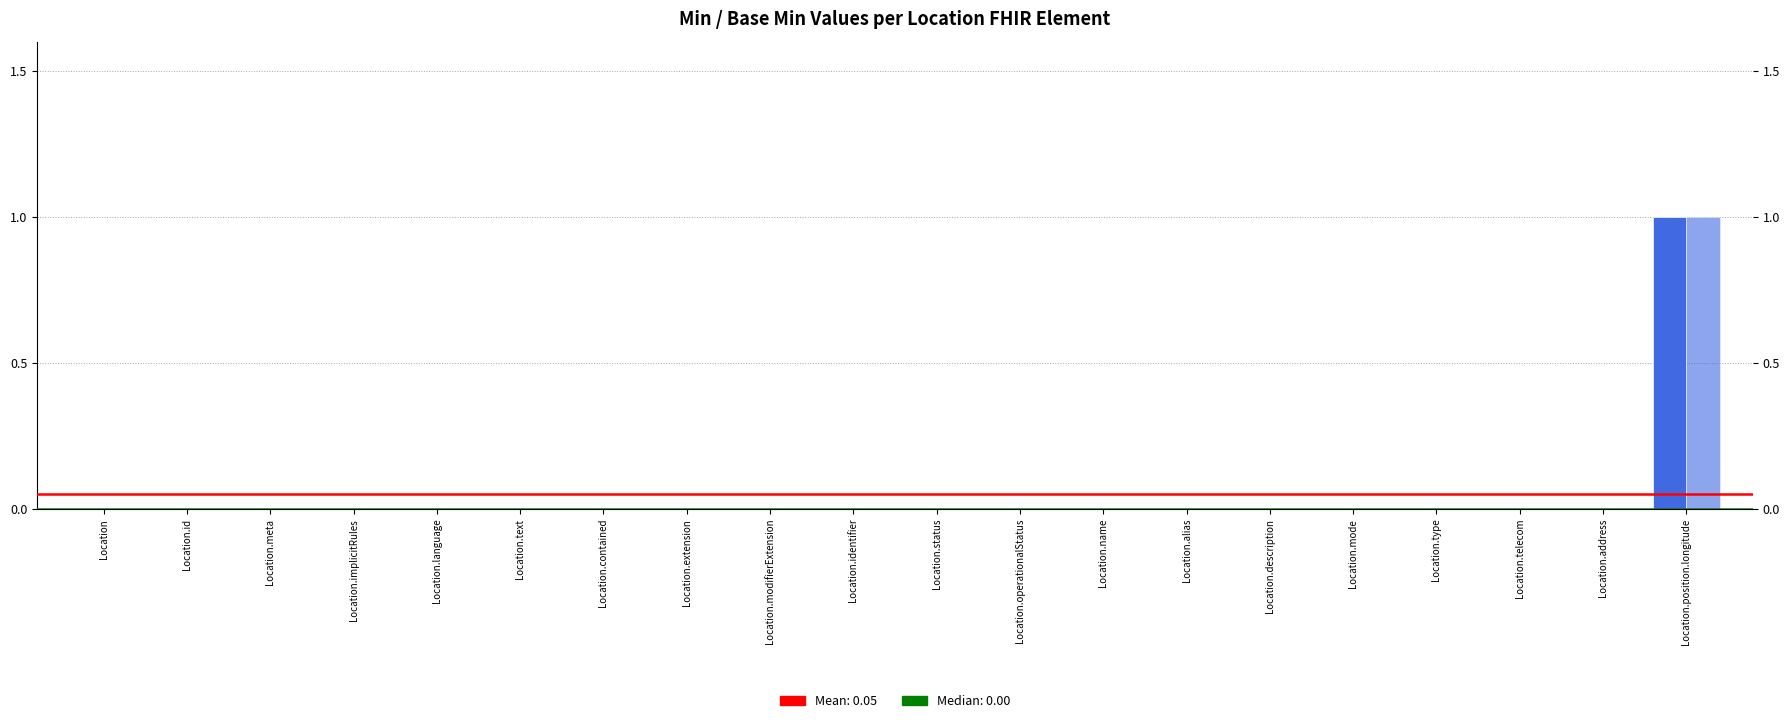

At which label does Base Min reach its peak?

Location.position.longitude